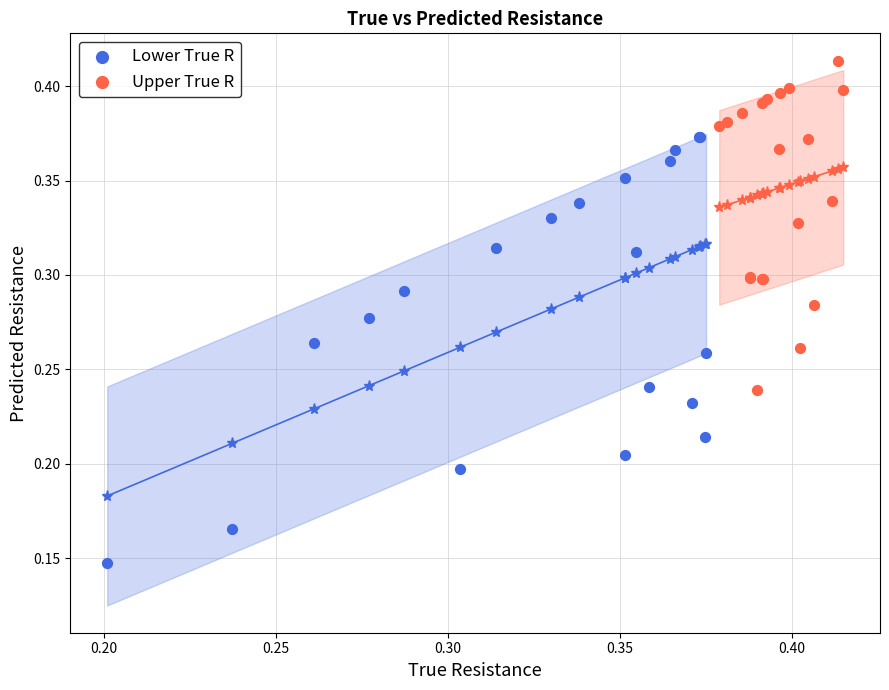

Which series contains the lowest Y value?

Lower True R